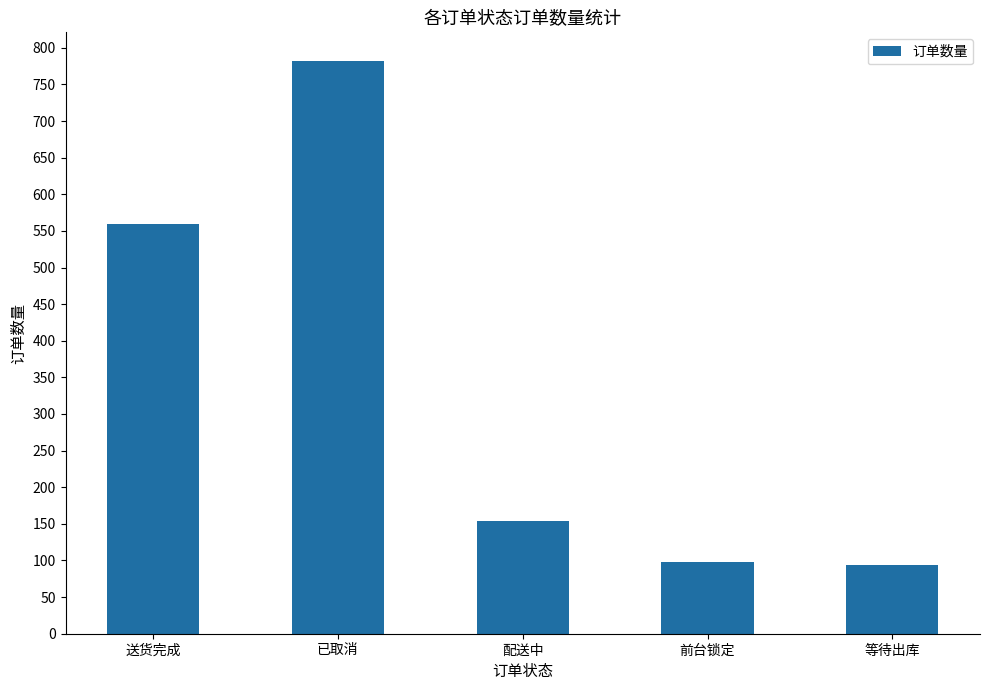

What is the difference between the maximum and second lowest values?

684